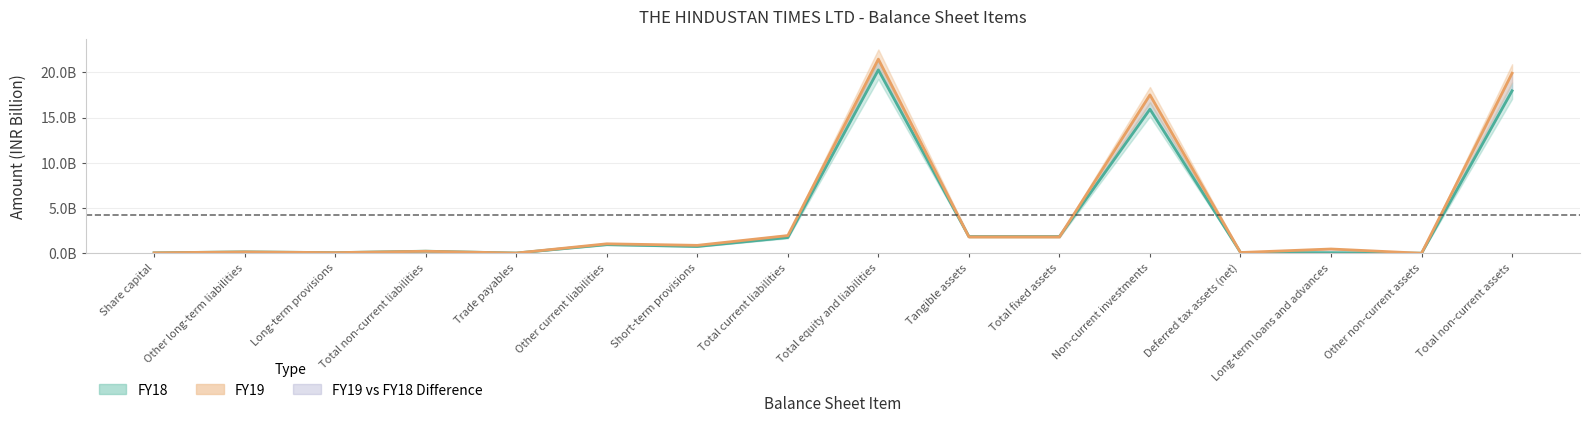

What position from the right is Short-term provisions?

10